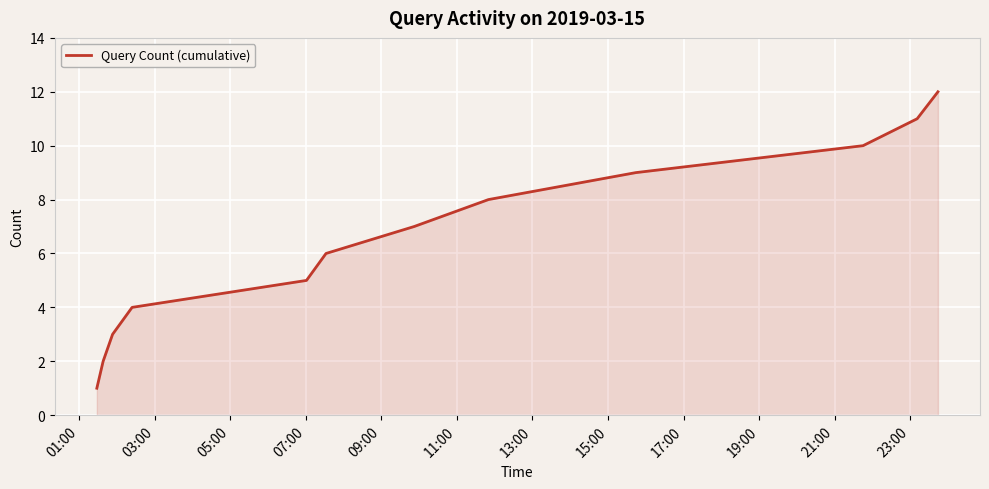

What is the greatest value displayed?

12